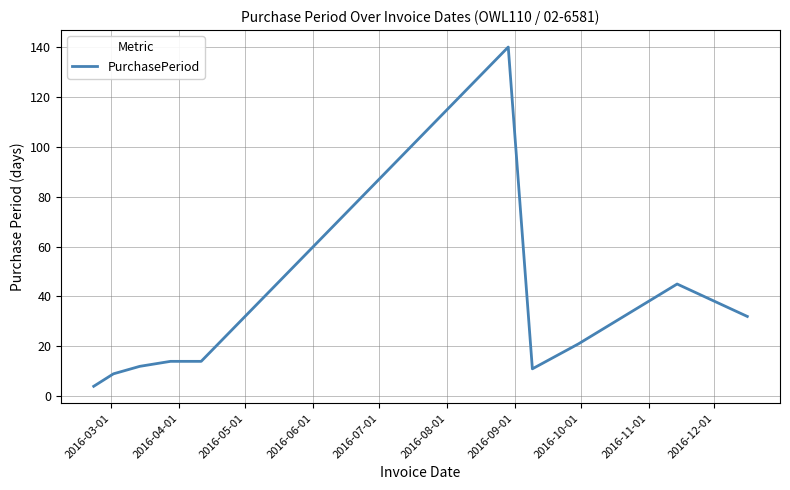

What is the smallest value displayed?

4